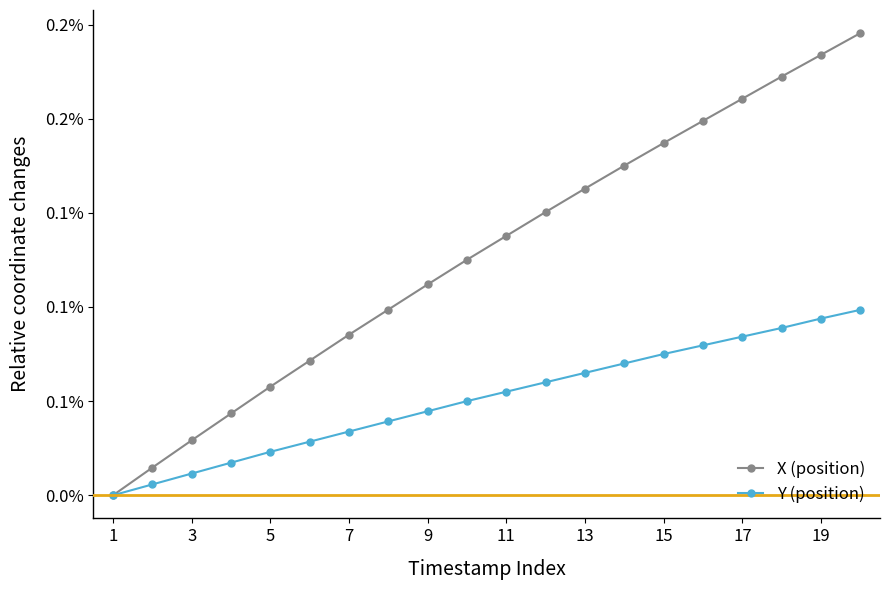

What are all the series names shown in the legend?

X (position), Y (position)